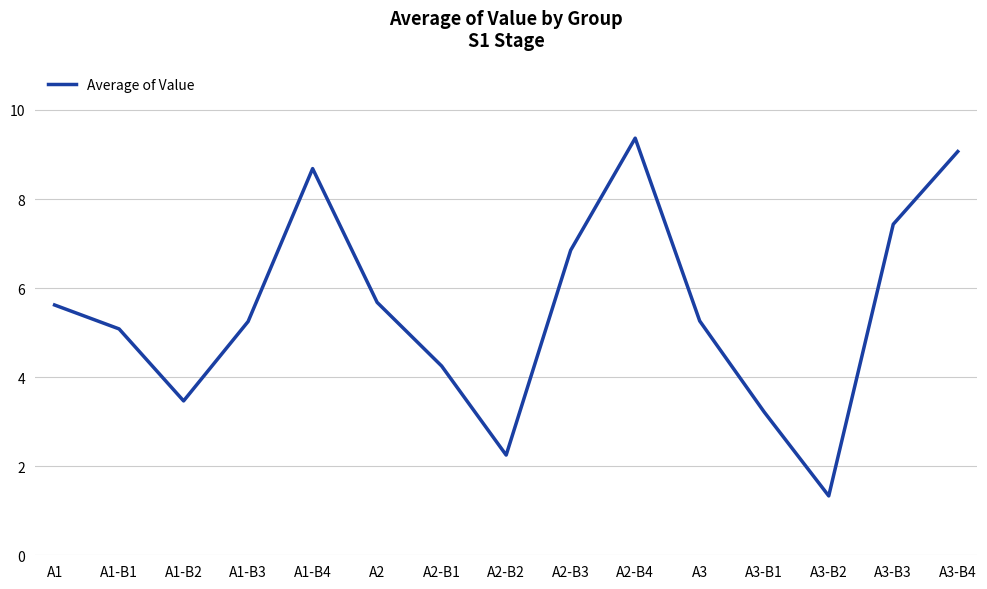

How many values exceed 5?

10